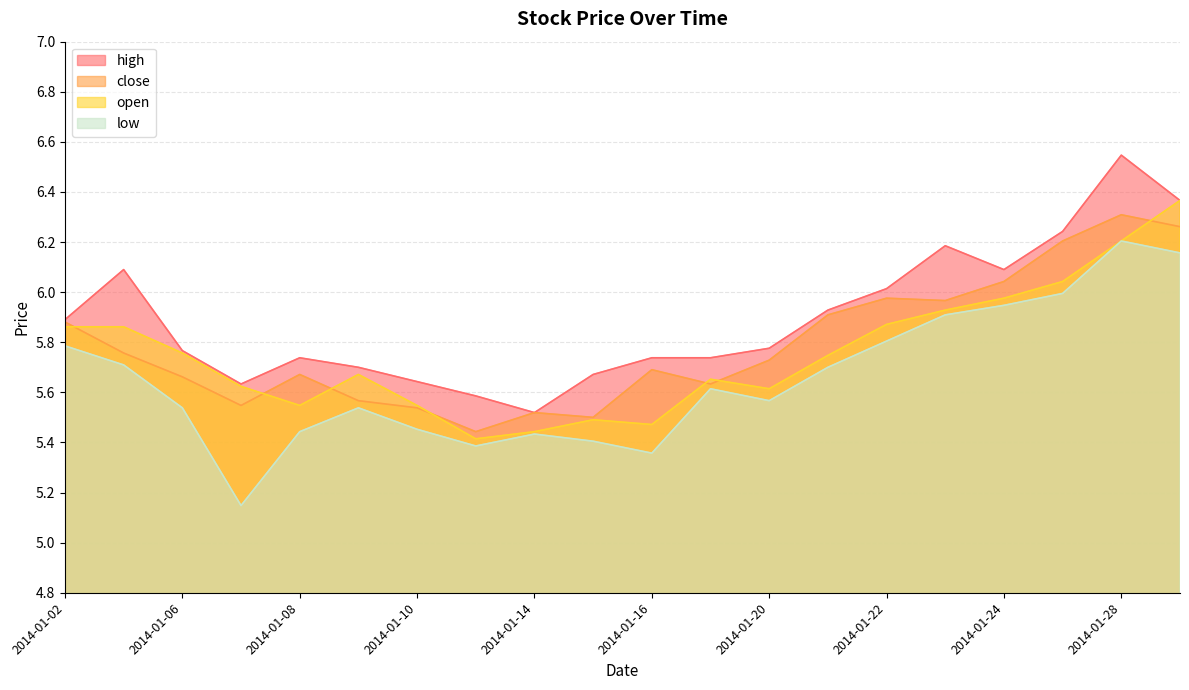

What is the value of the high point at the 7th from the left?

5.6